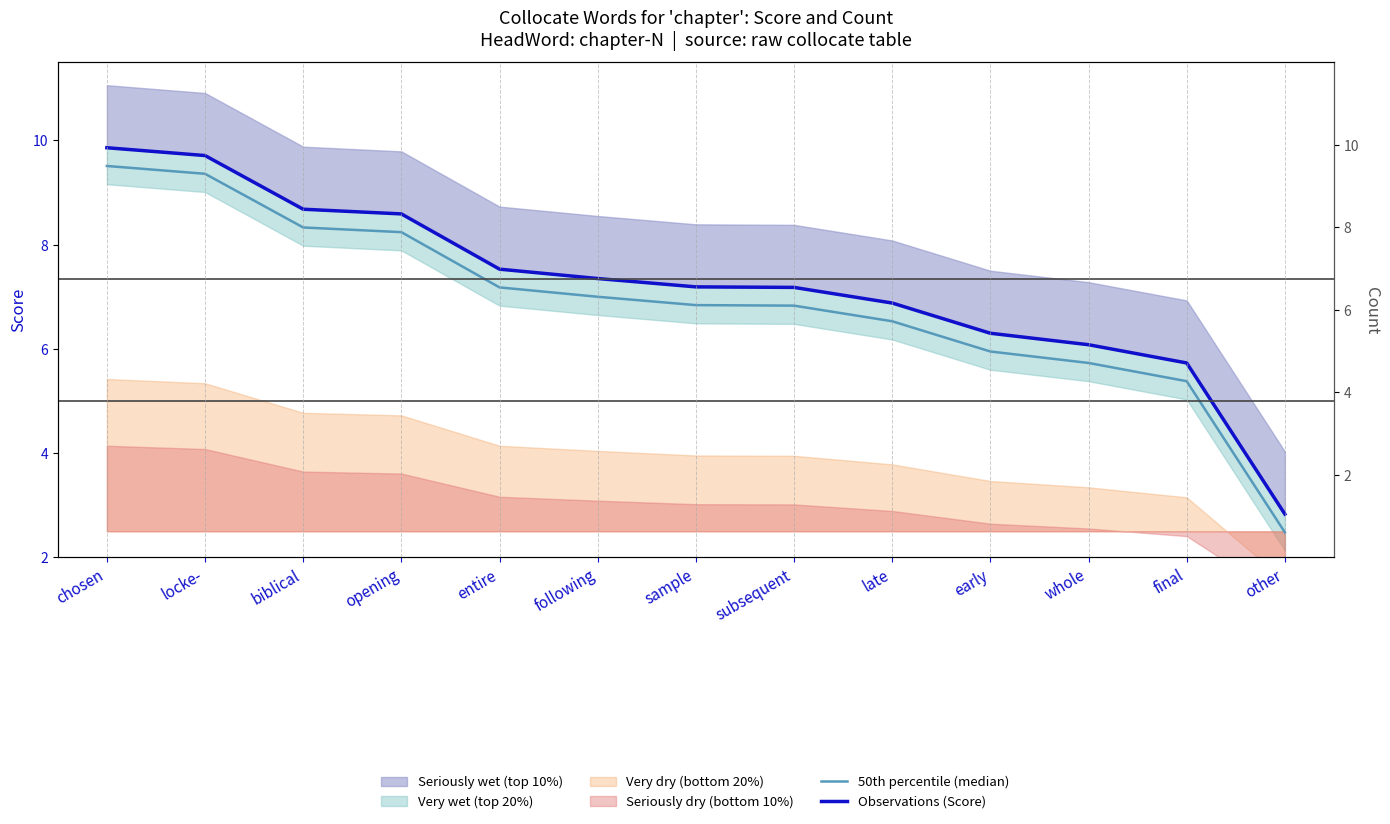

What is the value of the Observations (Score) point at the 11th from the left?

6.1